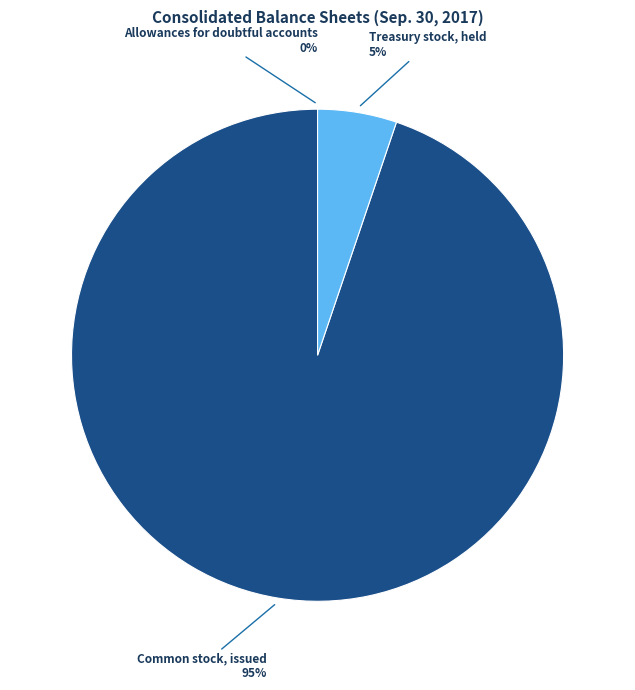

Which slice represents more than half of the pie?

Common stock, issued